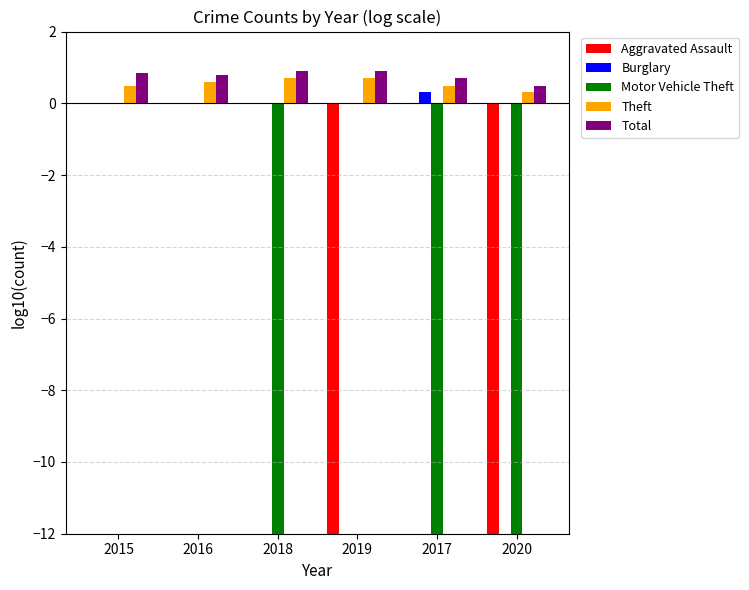

Reading left to right, what are all the values shown in this chart?

Aggravated Assault: 0.0	0.0	0.0	-12.0	0.0	-12.0
Burglary: 0.0	0.0	0.0	0.0	0.3	0.0
Motor Vehicle Theft: 0.0	0.0	-12.0	0.0	-12.0	-12.0
Theft: 0.5	0.6	0.7	0.7	0.5	0.3
Total: 0.8	0.8	0.9	0.9	0.7	0.5